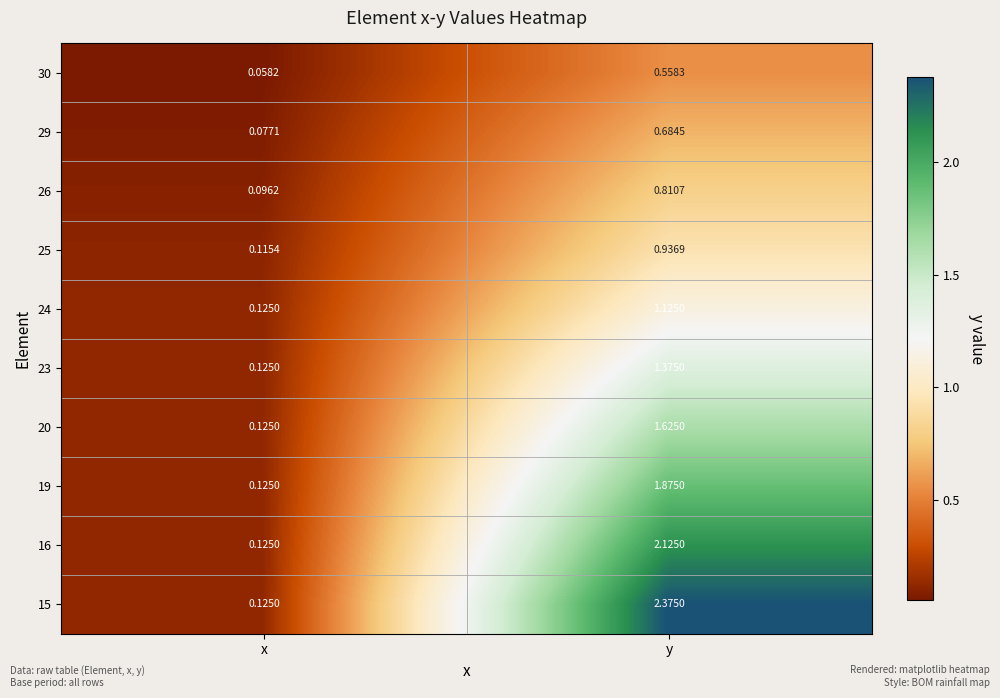

Rank the categories by 16 value from lowest to highest.

x, y